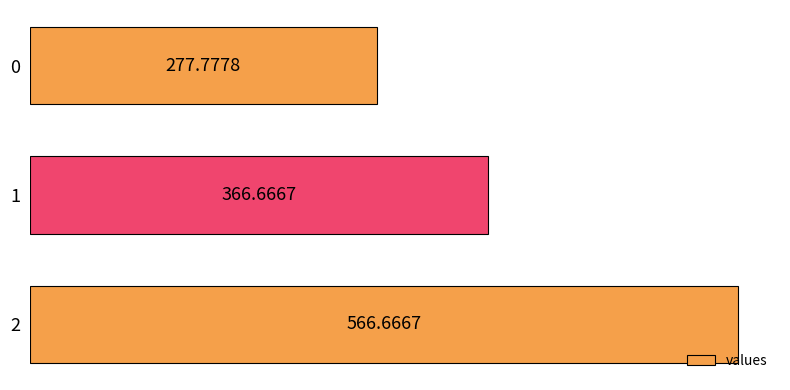

Which label corresponds to the largest value in the chart?

2